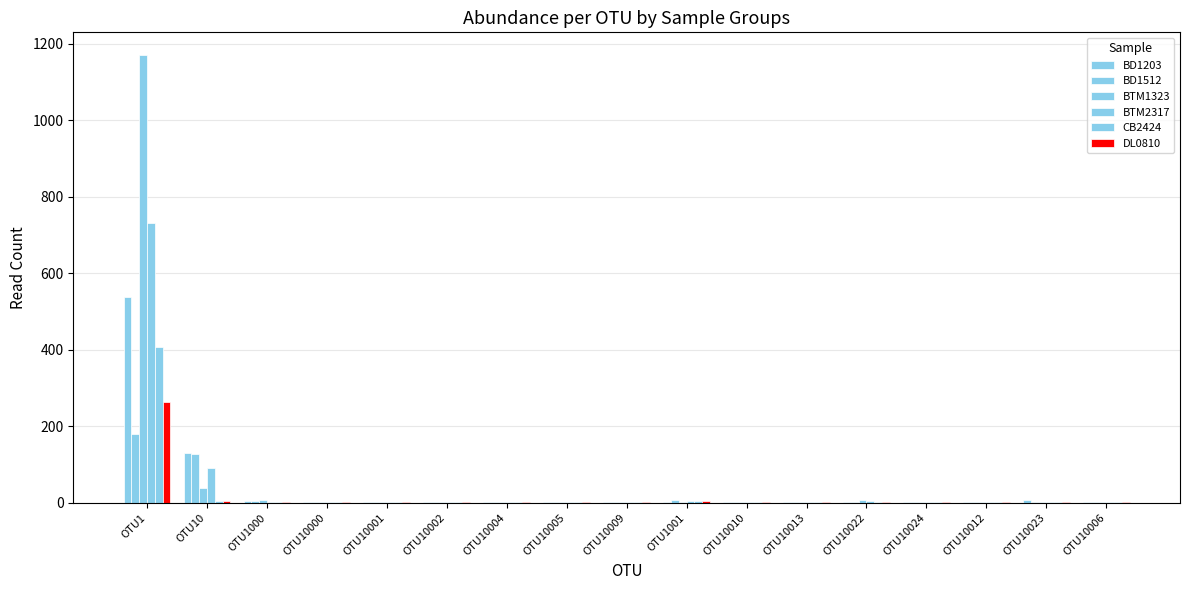

How many groups of bars are there?

17